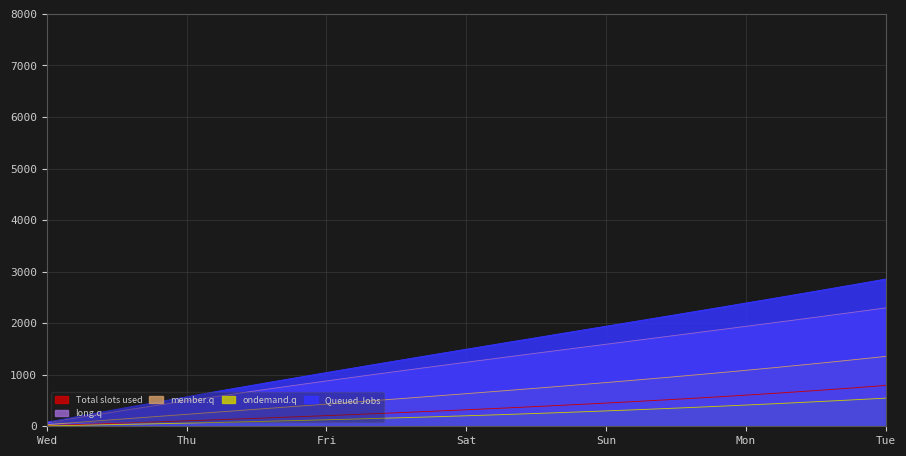

What is the maximum value for member.q?

1356.6